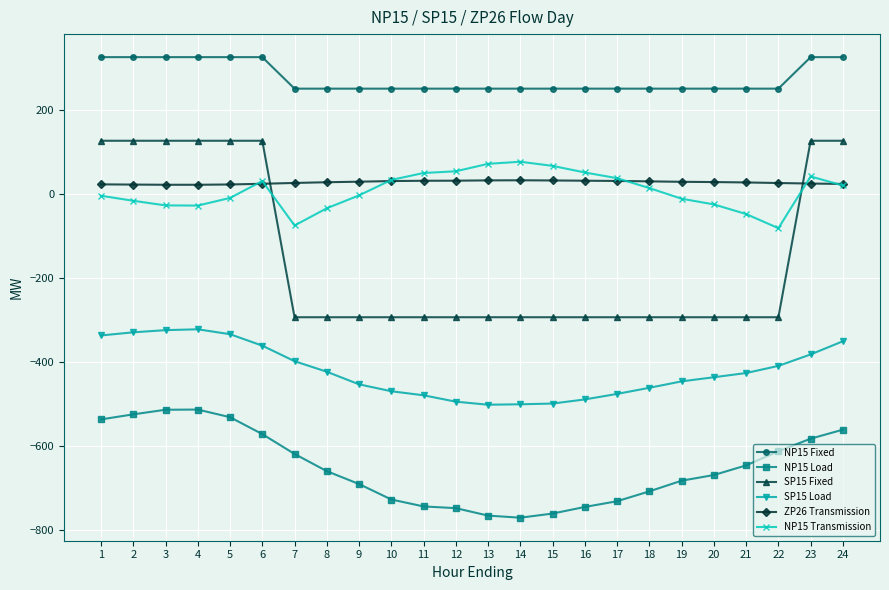

True or false: ZP26 Transmission and NP15 Fixed cross at least once.

False